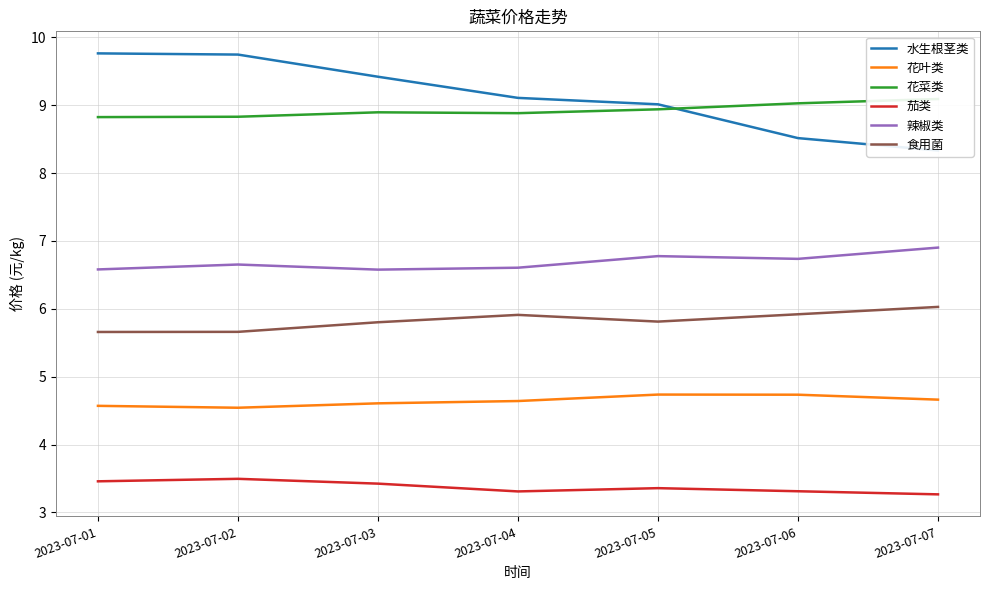

How many lines are shown in the chart?

6